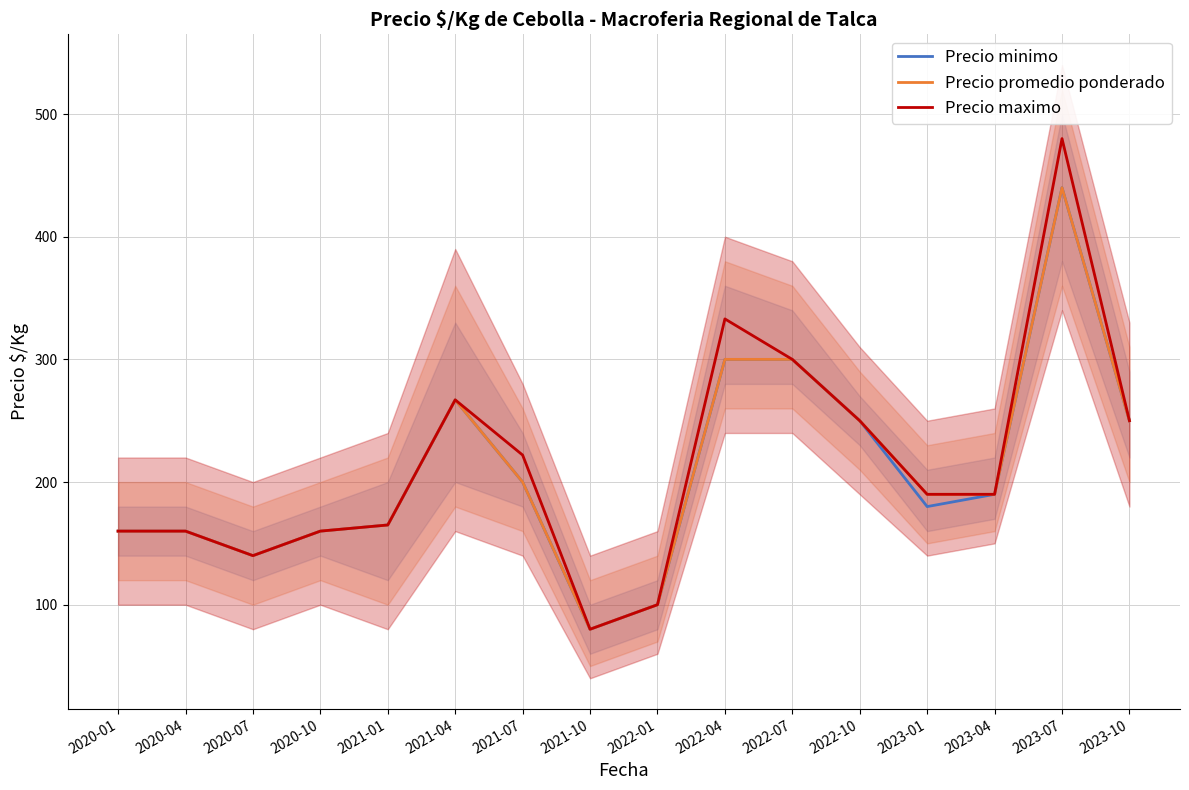

How many interior local peaks does the Precio minimo series have?

2